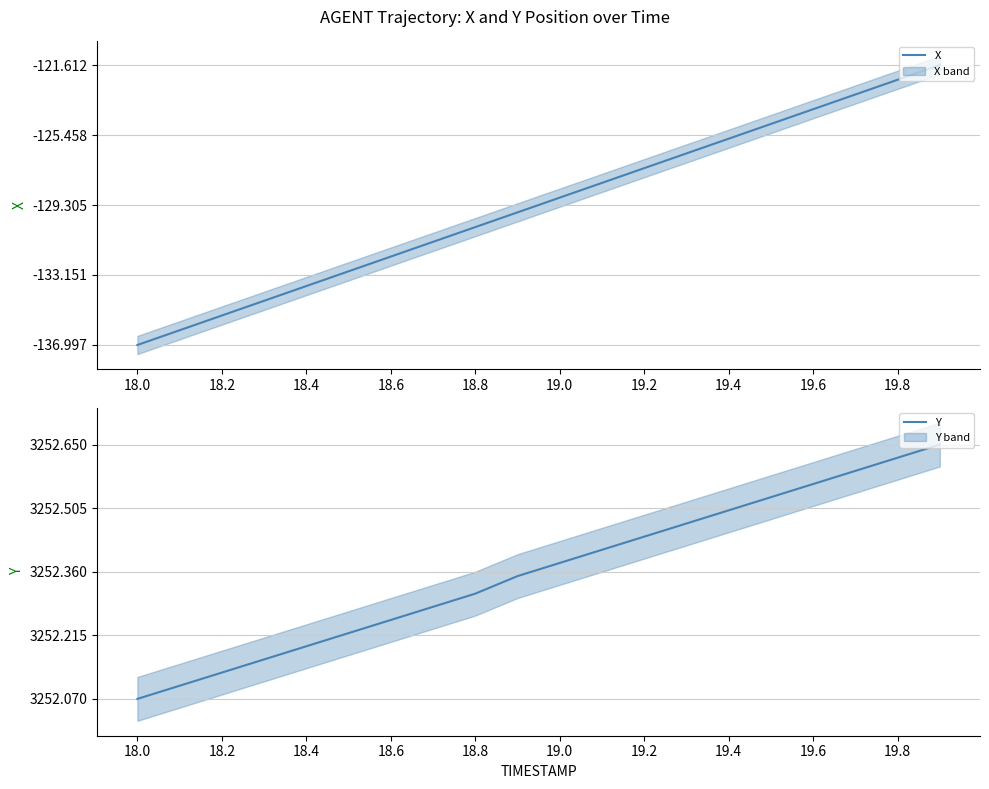

True or false: X and Y cross at least once.

False